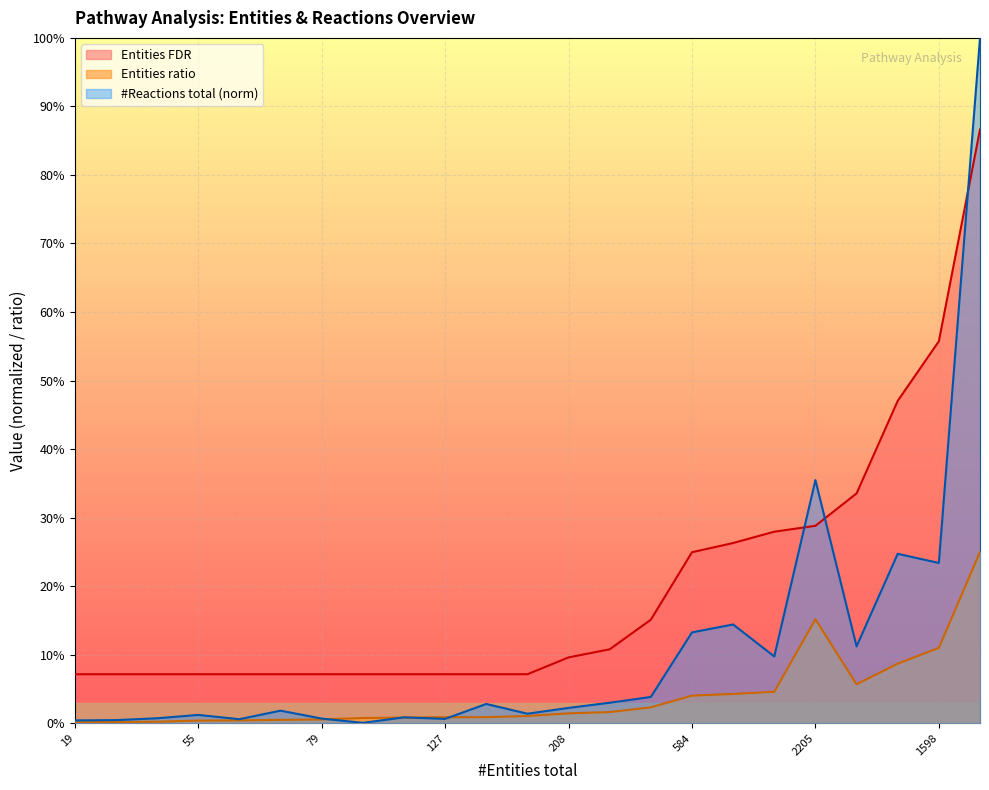

At which label is #Reactions total closest to 0?

R-HSA-8957275